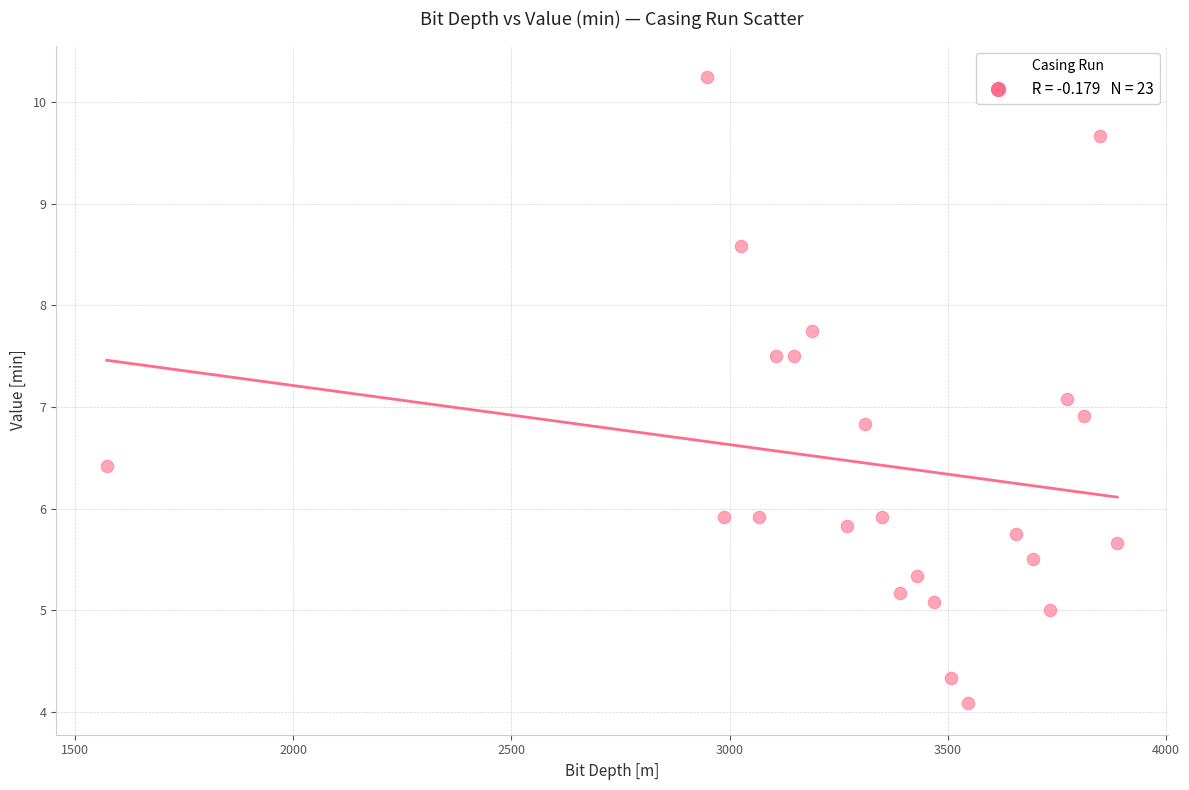

What is the range of X values (max minus min)?

2316.3